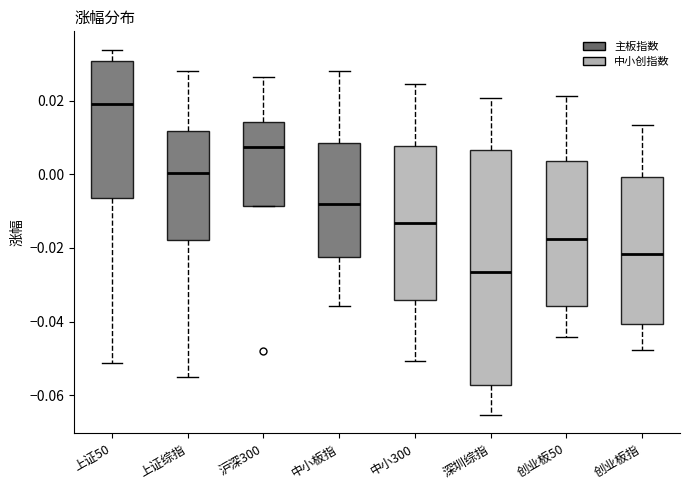

Which box has the highest median line?

上证50